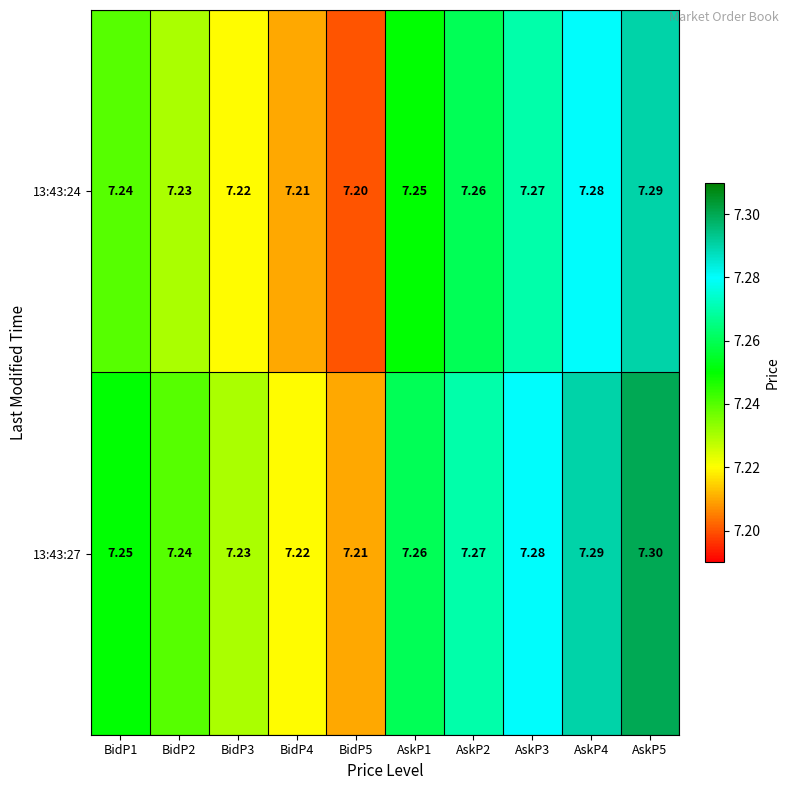

Is the value of 13:43:24 at AskP5 greater than the value of 13:43:27 at AskP3?

Yes